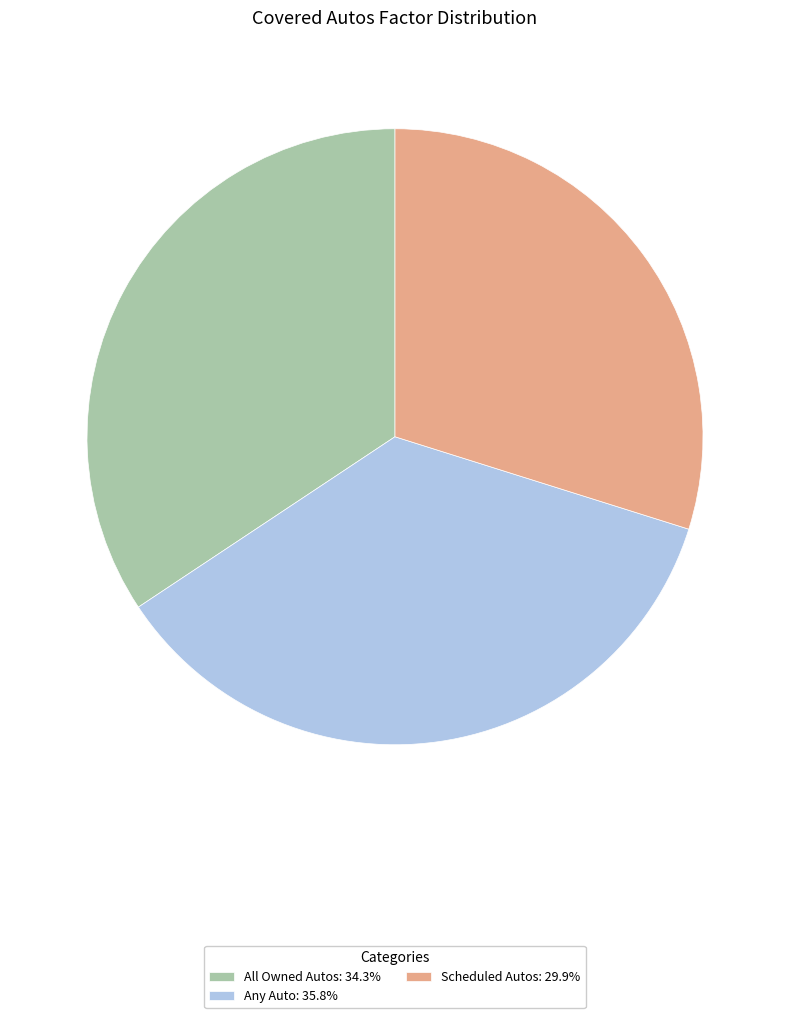

What is the ratio of the value at Scheduled Autos to the value at All Owned Autos?

0.9